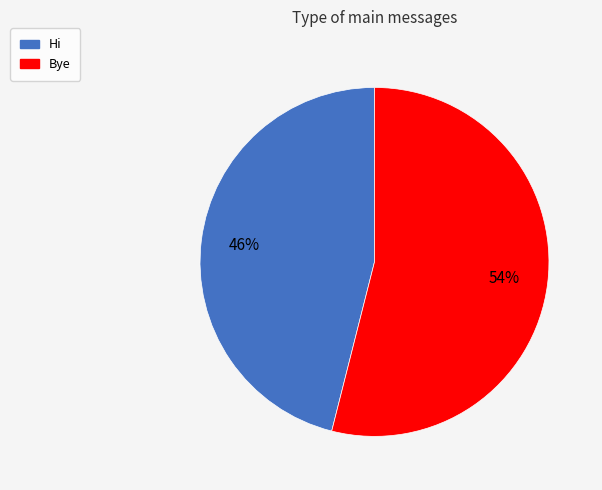

To the nearest percent, what percentage of the pie is Hi?

46%